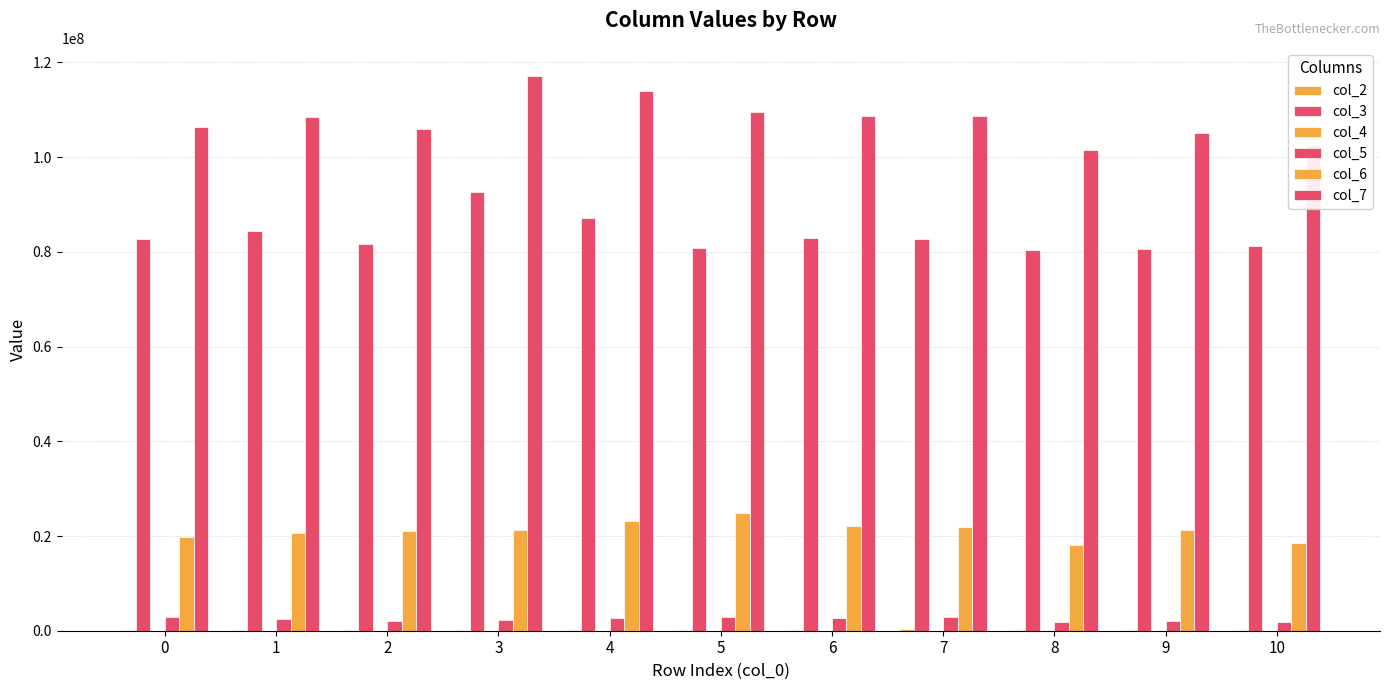

What is the maximum value shown in the chart?

117214000